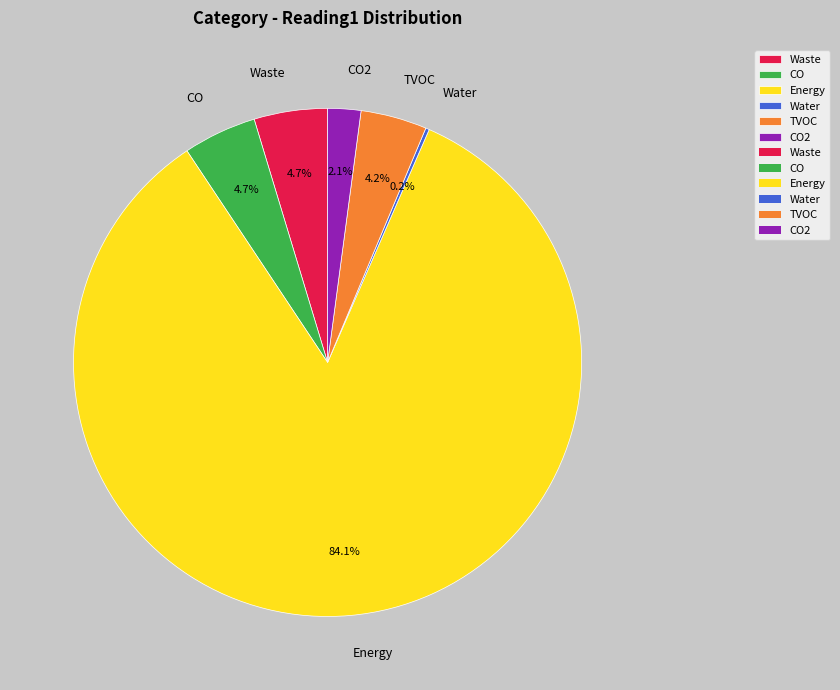

What is the majority slice?

Energy